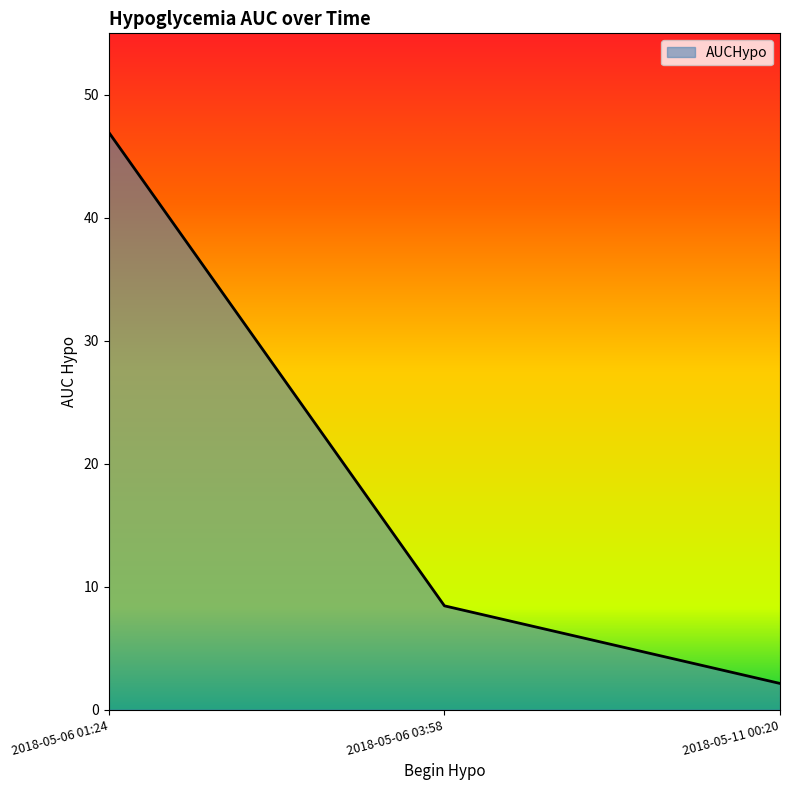

What is the maximum value shown in the chart?

46.9